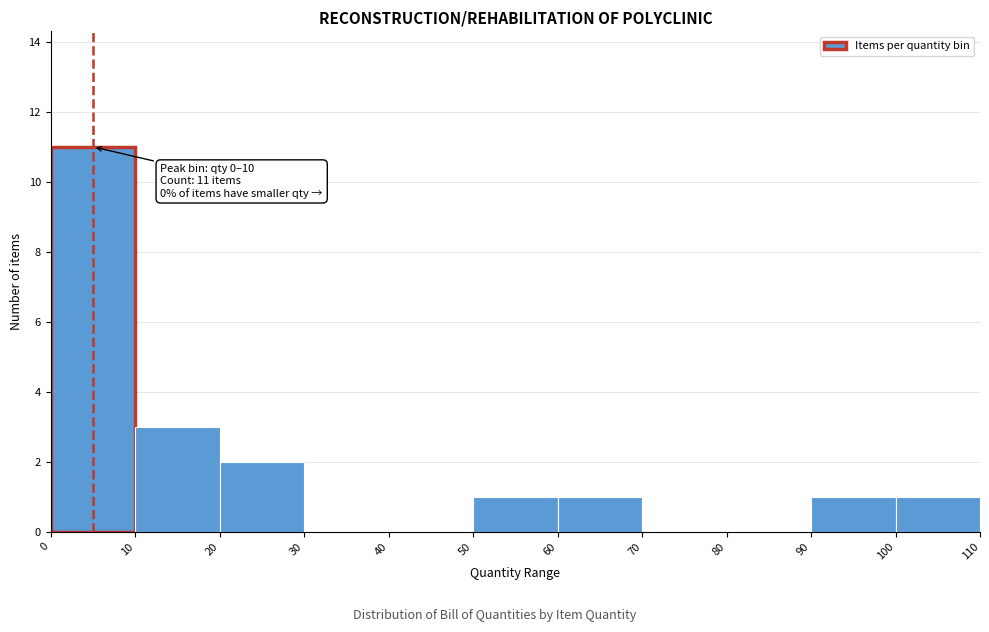

Over which range of the x-axis is the bar tallest?

0 to 10